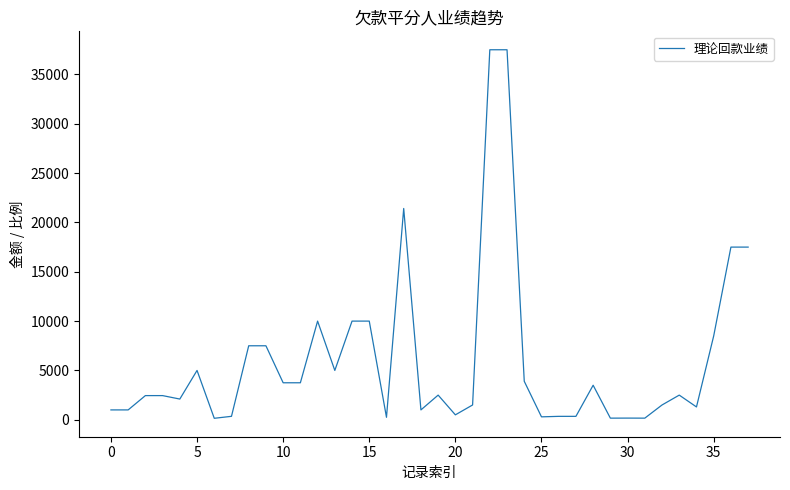

What is the difference between the maximum and minimum values?

37350